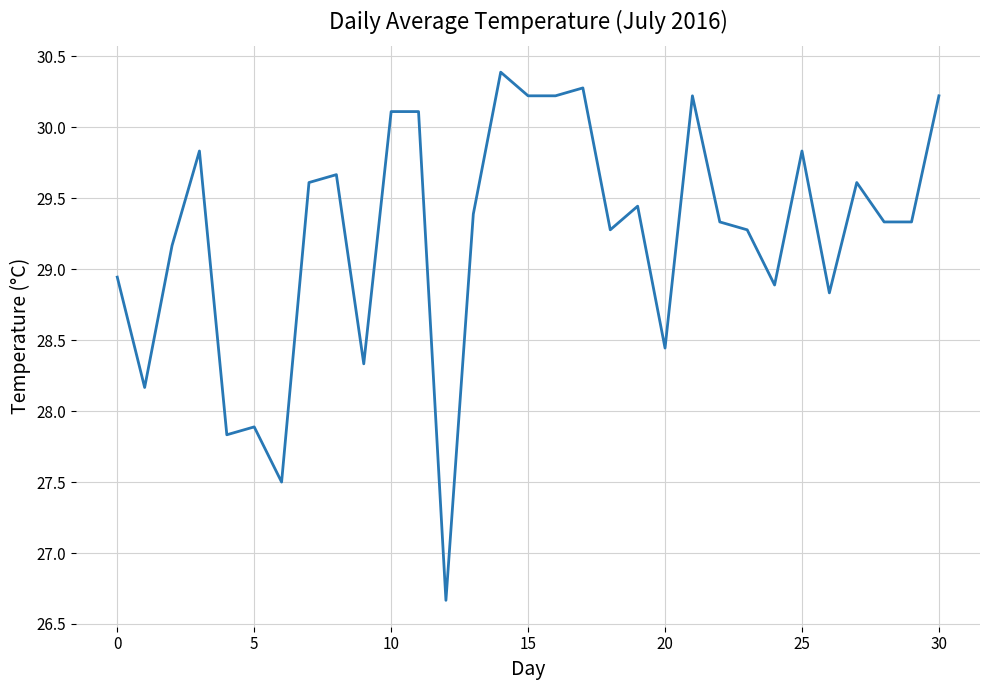

What is the greatest value displayed?

30.4